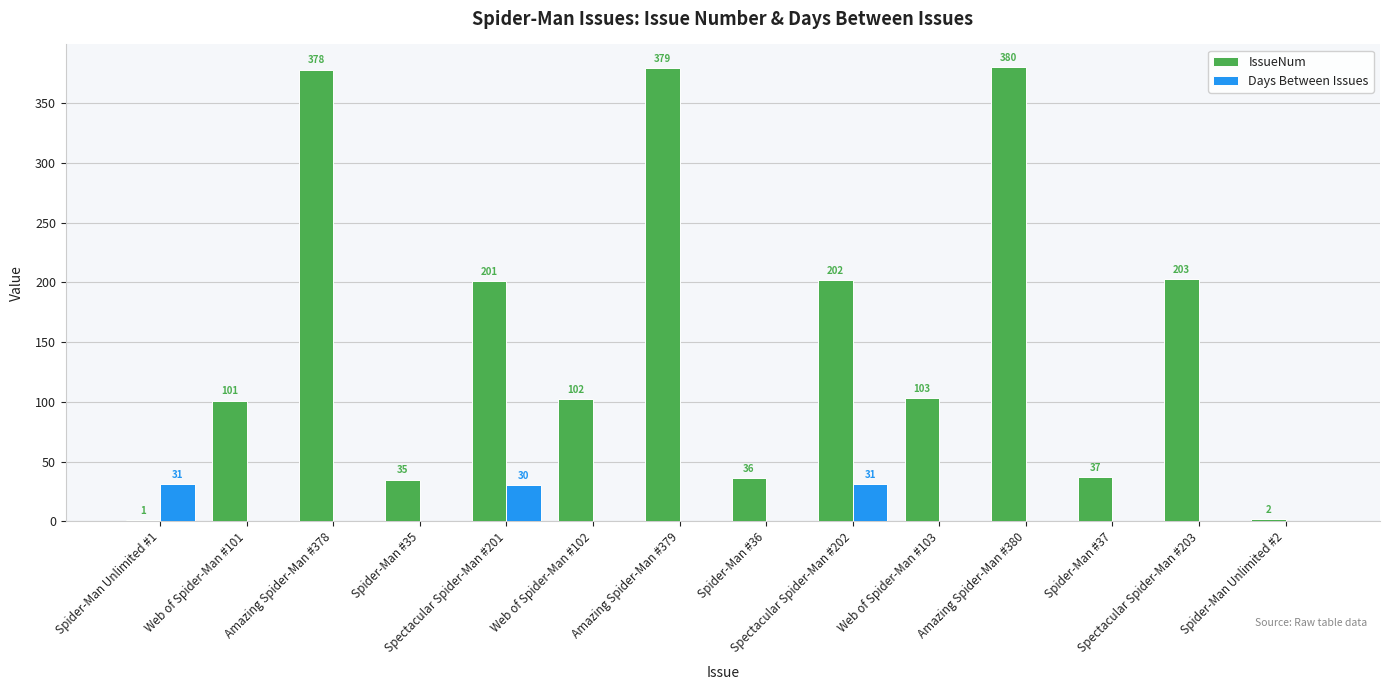

Which series has the widest spread of values?

IssueNum